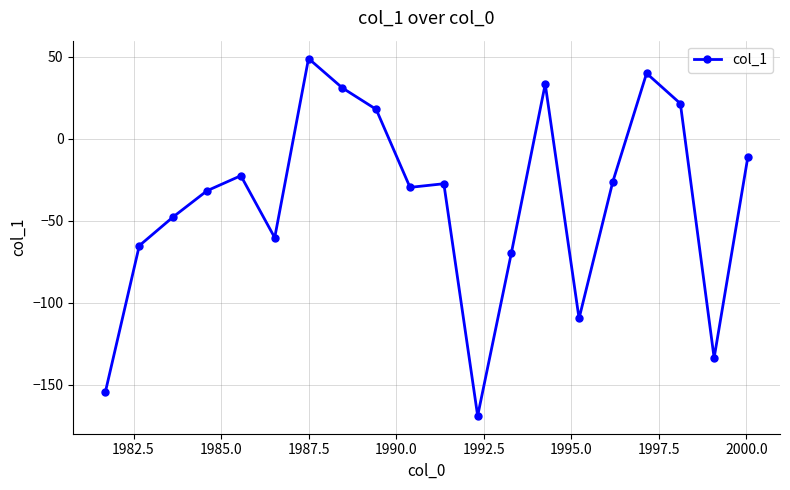

What is the smallest value displayed?

-169.1